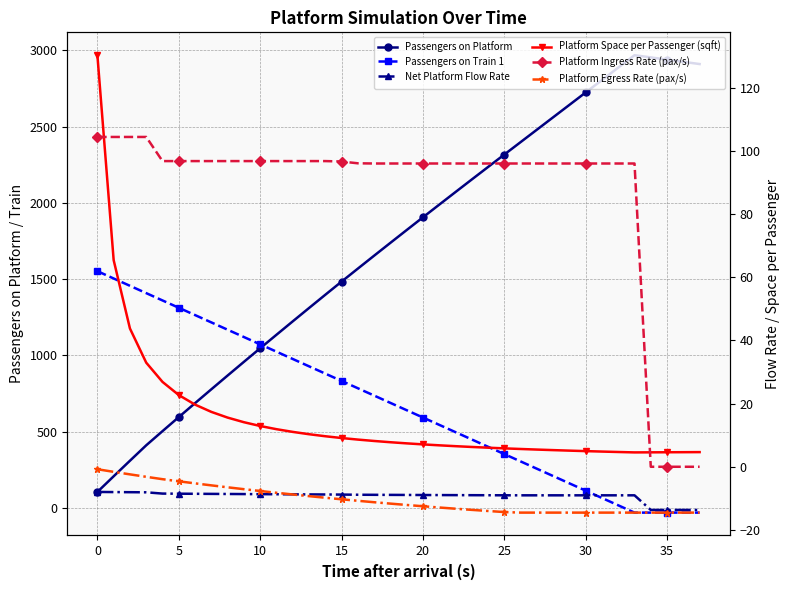

How many values in the Platform Space per Passenger (sqft) series are below 7?

17